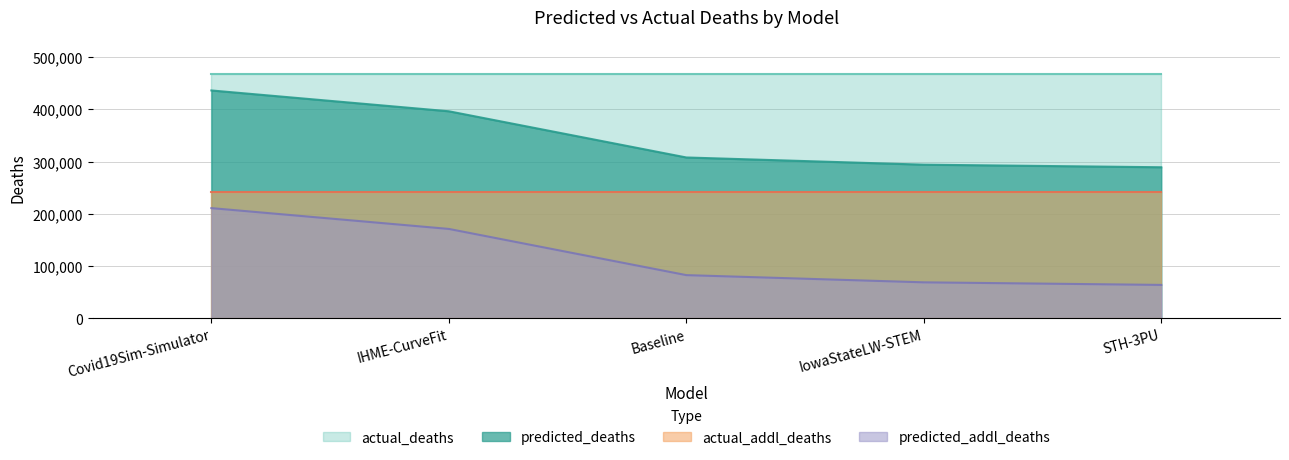

True or false: predicted_deaths and predicted_addl_deaths intersect in this chart.

False